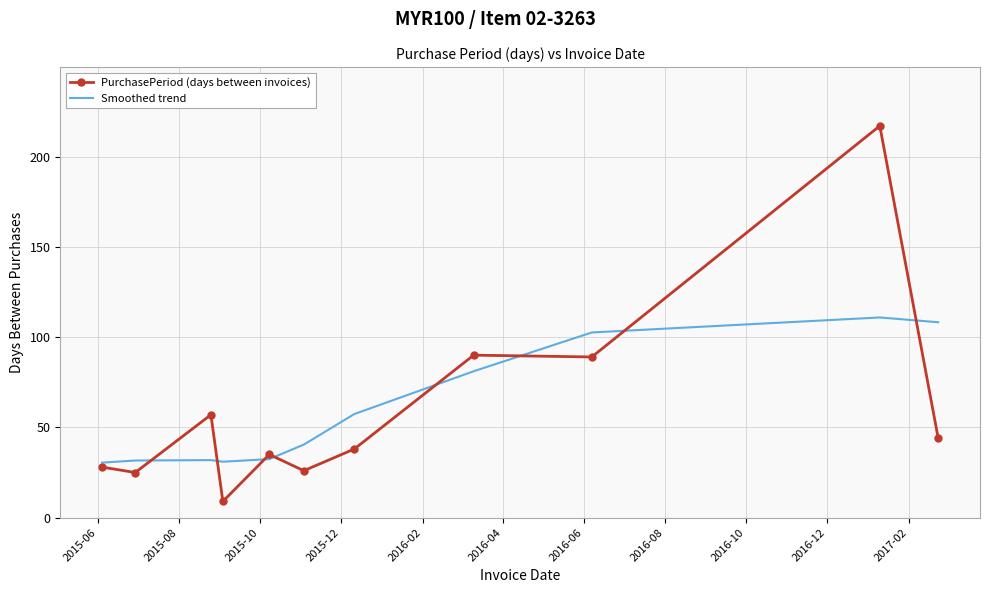

What are all the series names shown in the legend?

PurchasePeriod (days between invoices), Smoothed trend